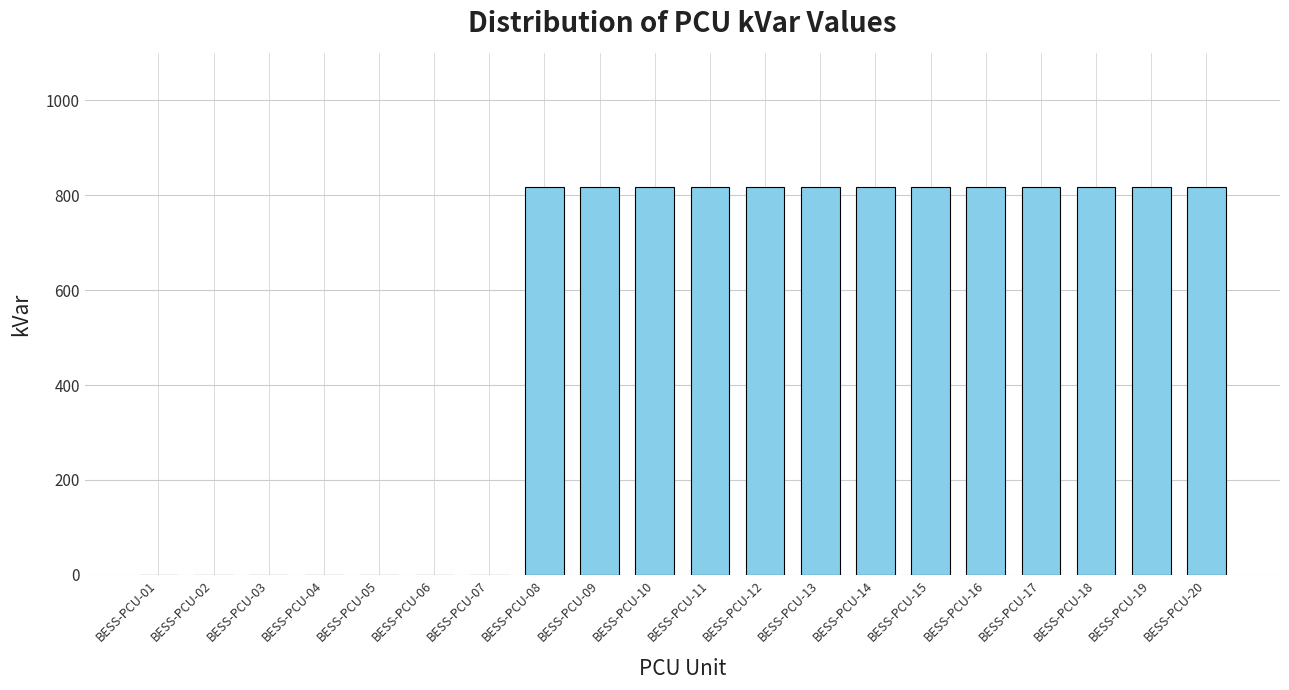

Reading left to right, list all the values displayed in this chart.

0	0	0	0	0	0	0	817	817	817	817	817	817	817	817	817	817	817	817	817